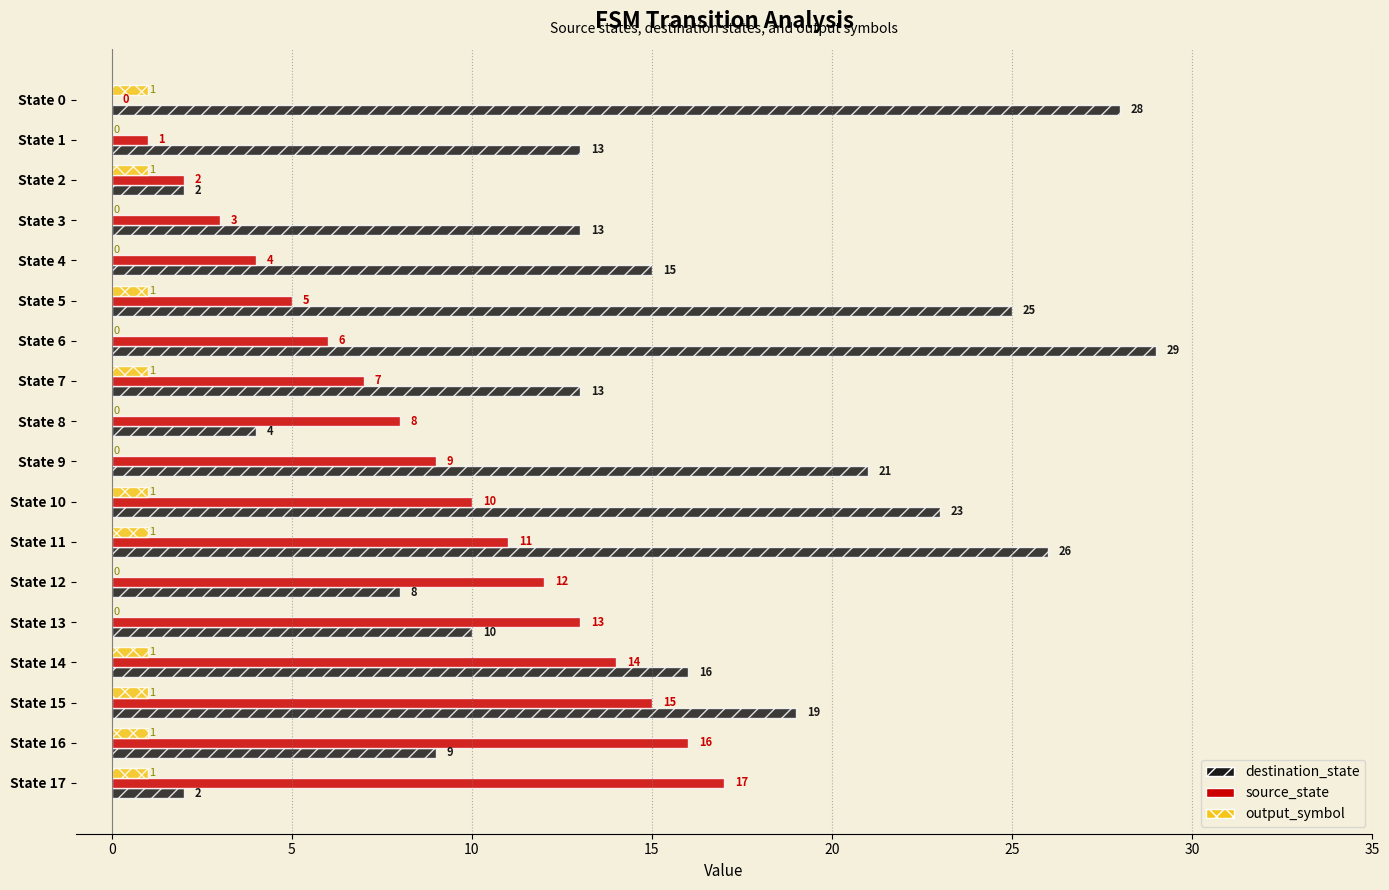

What is the sum of all output_symbol values?

10